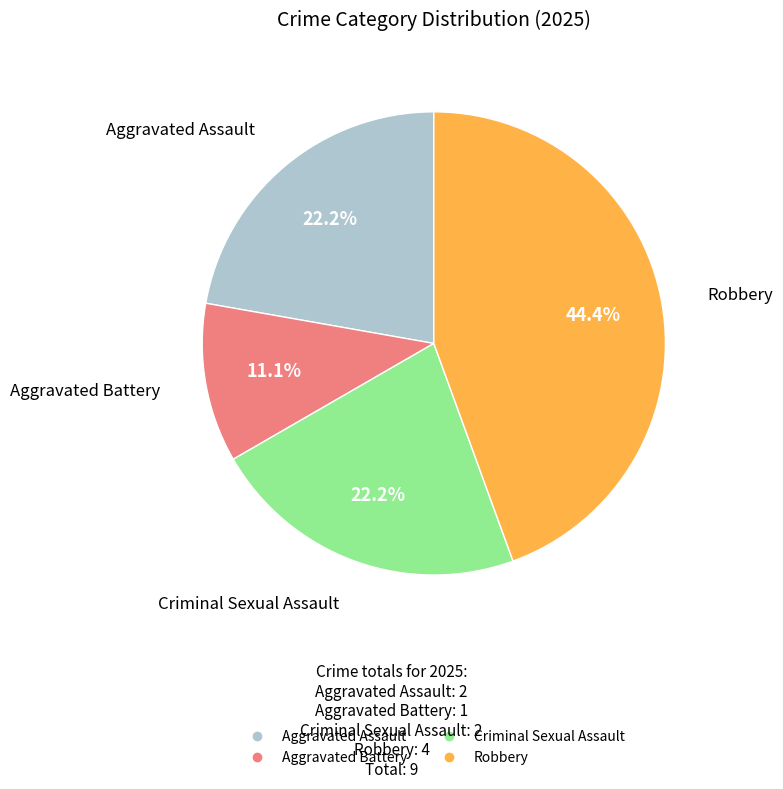

Does any single category account for the majority?

No